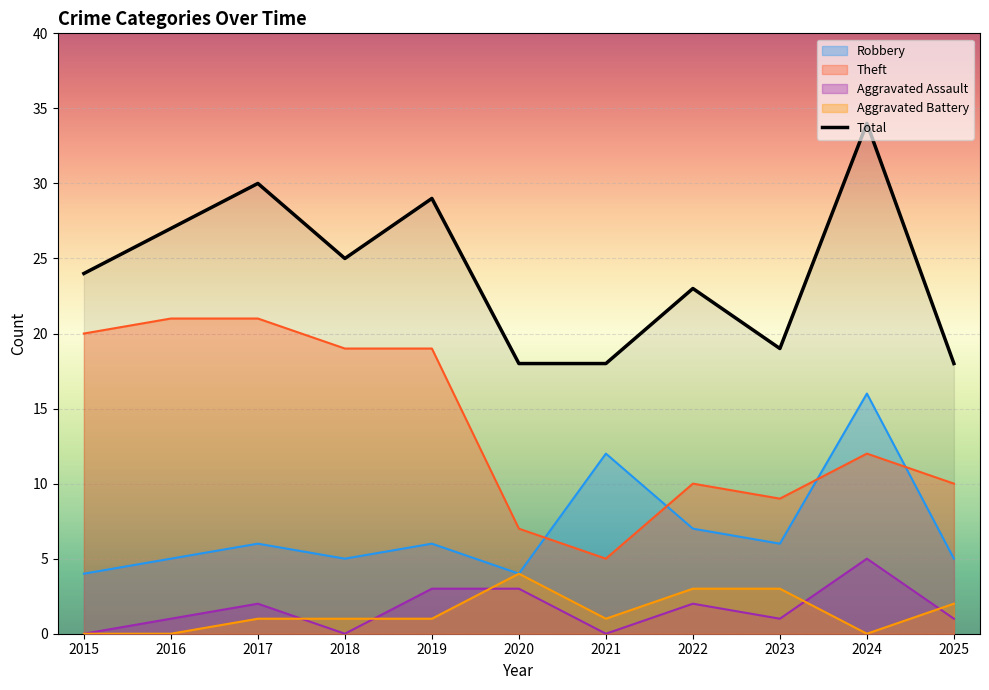

True or false: Aggravated Assault has a value of 1 at 2016.

True